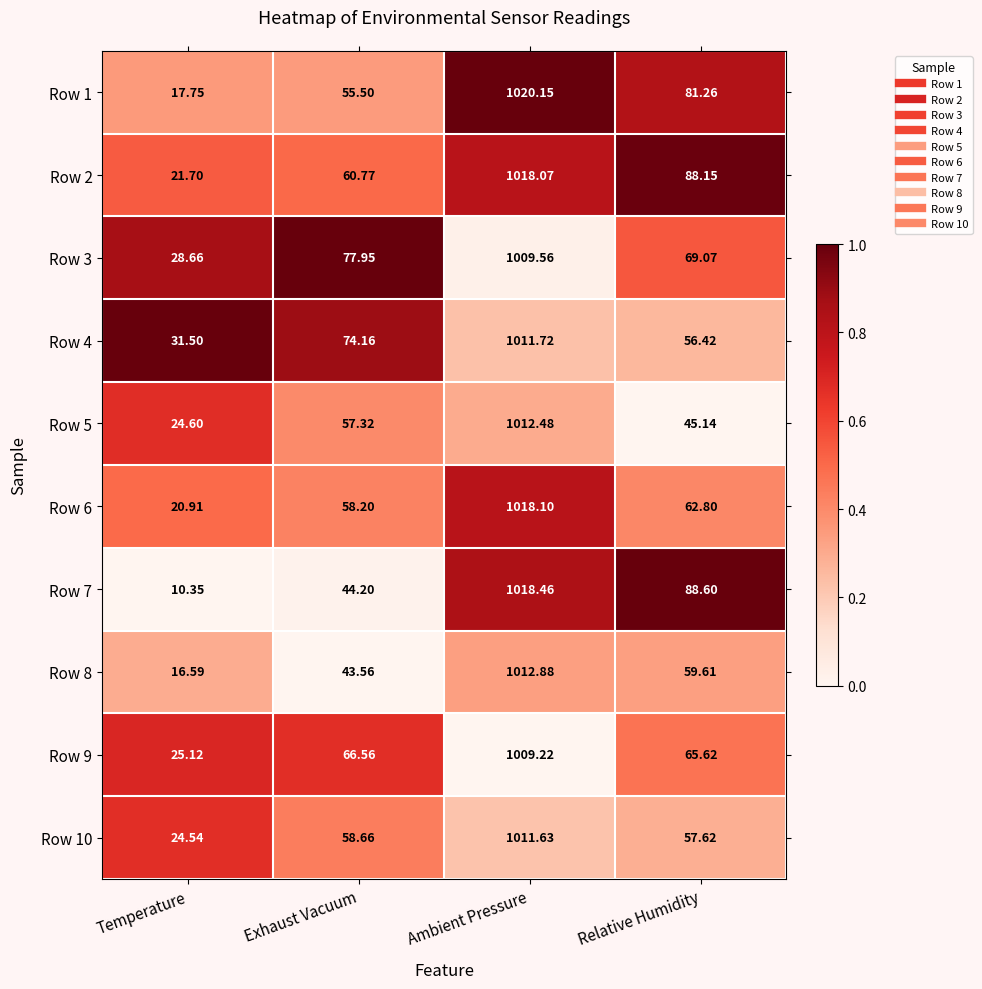

At which label does Row 1 first exceed 81?

Ambient Pressure